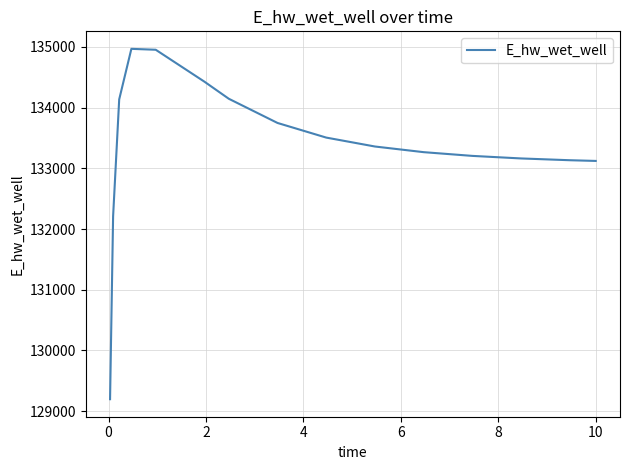

What is the minimum value shown in the chart?

129196.8